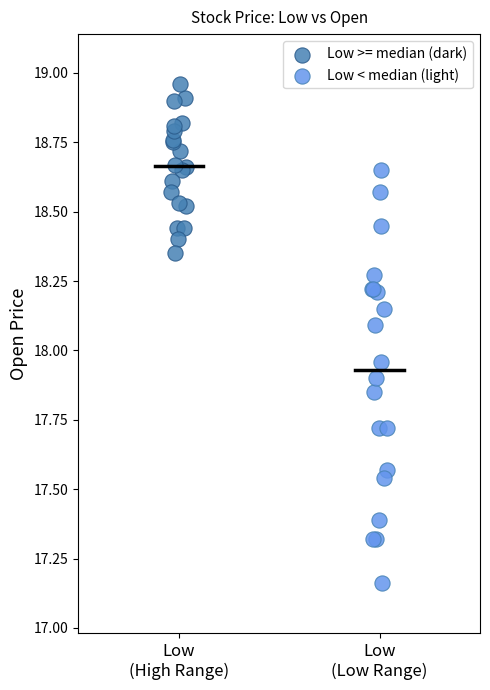

What are all the series names shown in the legend?

Low >= median (dark), Low < median (light)